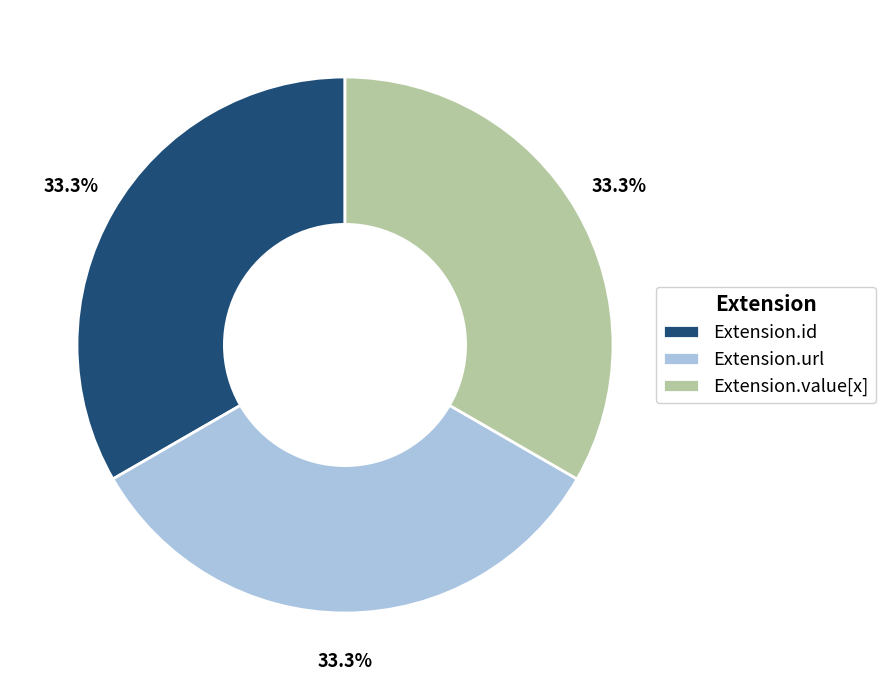

How many segments does this pie chart have?

3